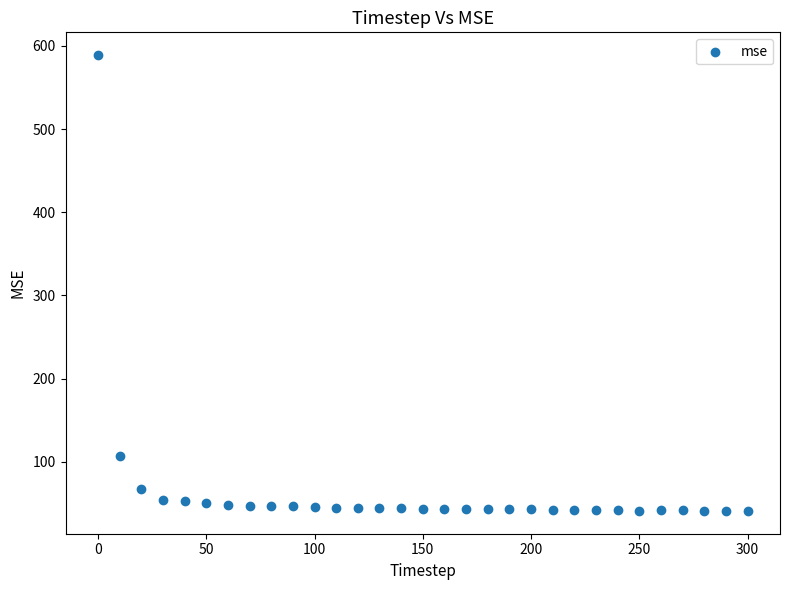

What Y value in the scatter plot is closest to 314?

106.4